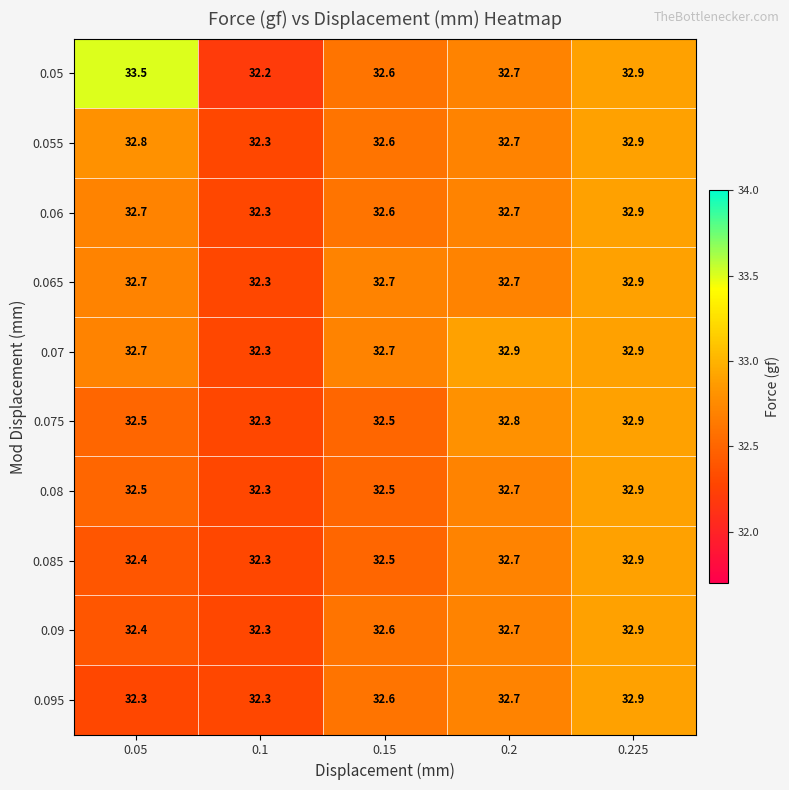

What is the maximum value shown in the chart?

33.5